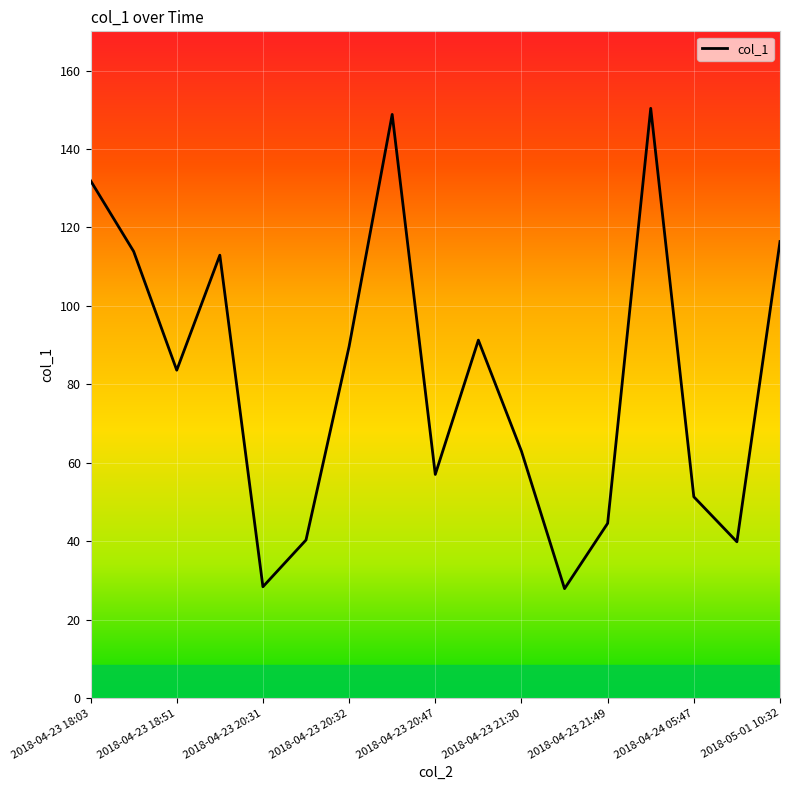

What is the greatest value displayed?

150.4